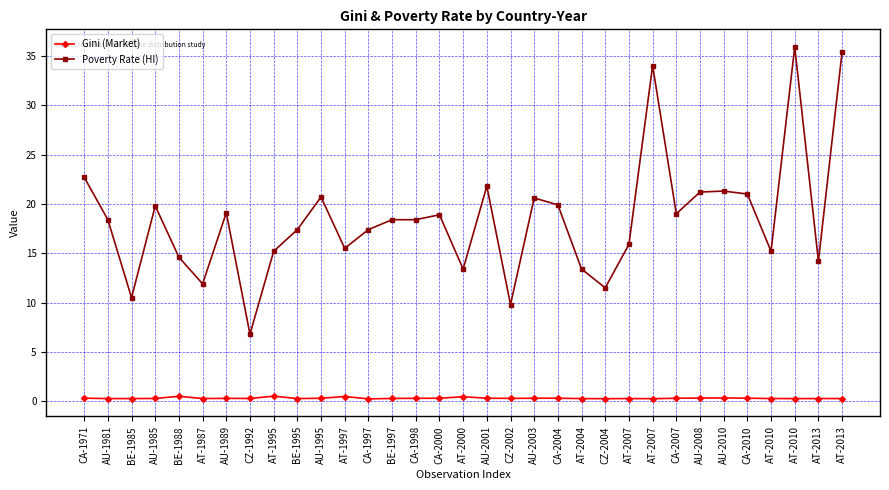

The value of Poverty Rate (HI) at AT-2007 is 15.9. True or false?

True